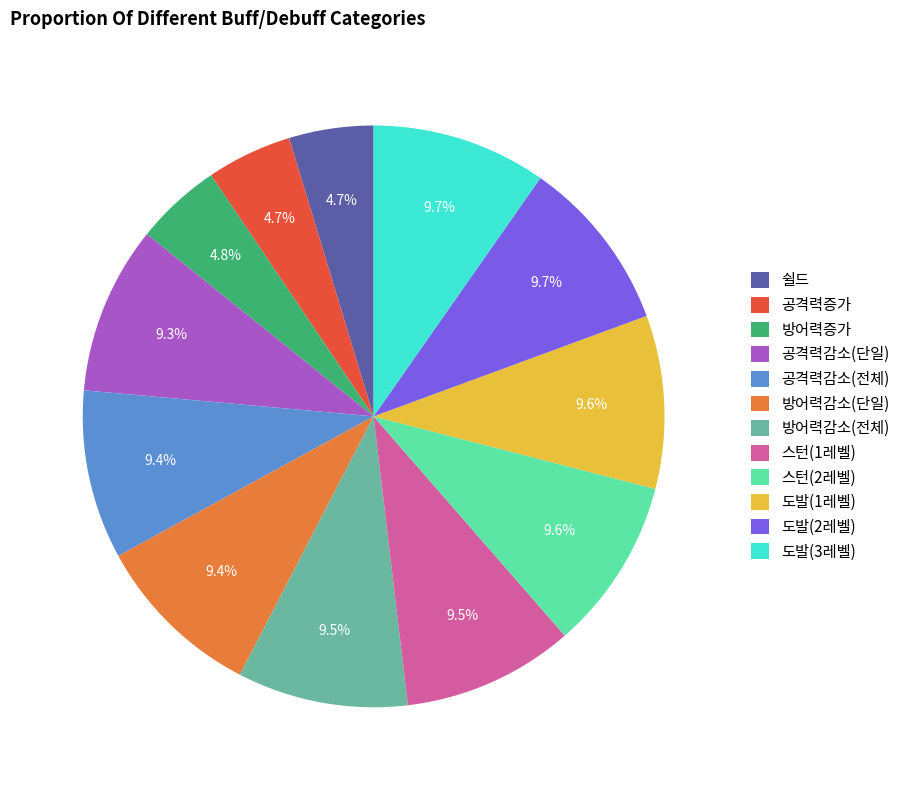

How many segments does this pie chart have?

12